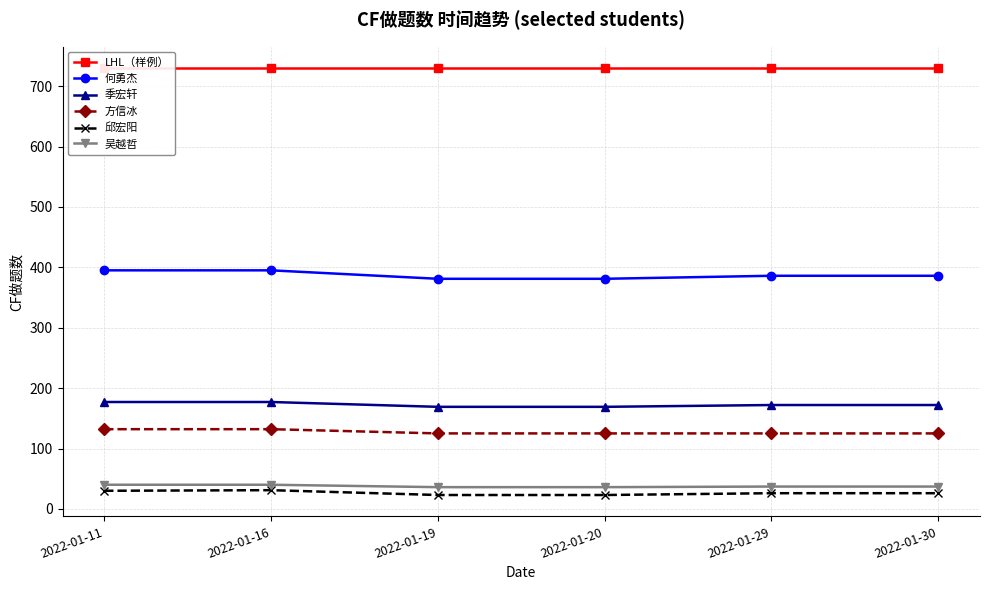

Is this an area chart (filled region under the line)?

No